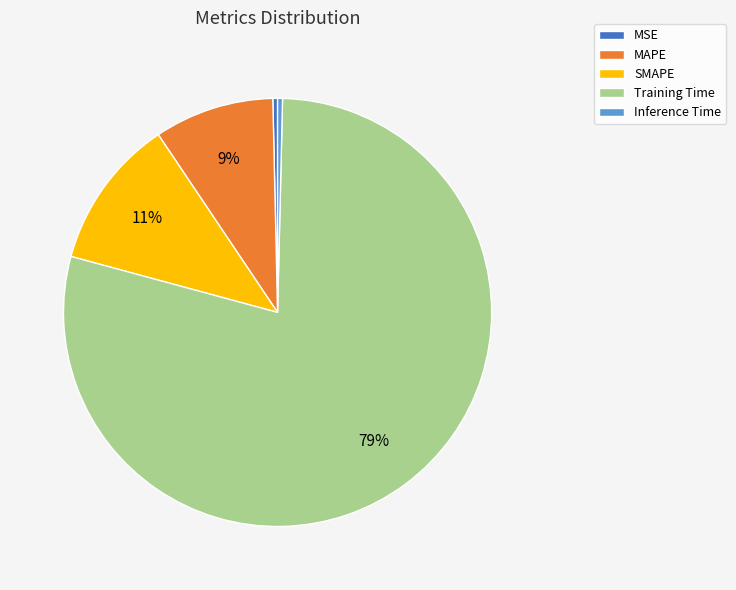

Is the sum of Training Time and SMAPE greater than half?

Yes